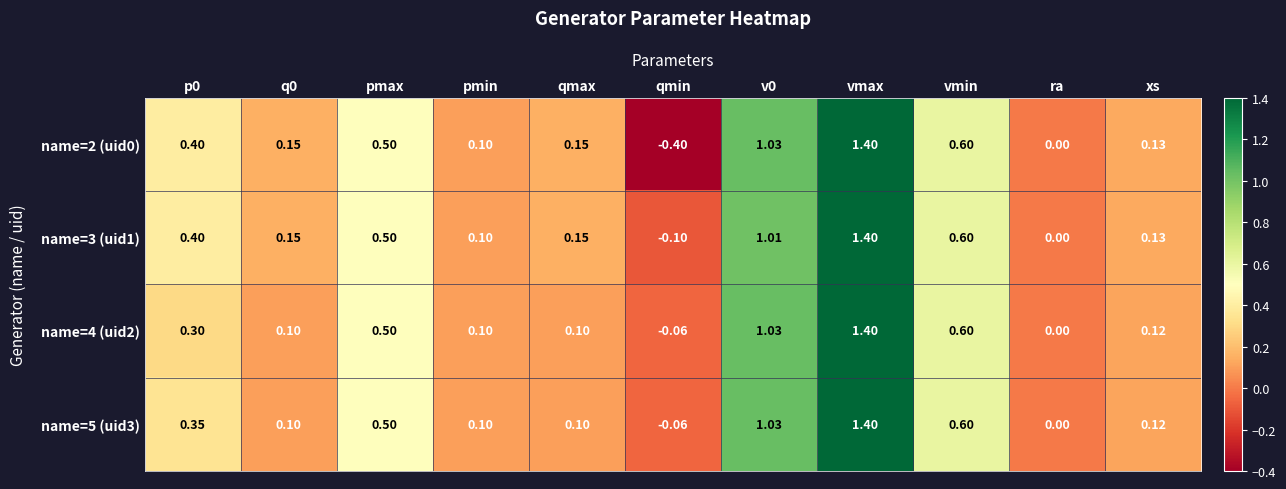

At which category is the sum across all series the highest?

vmax